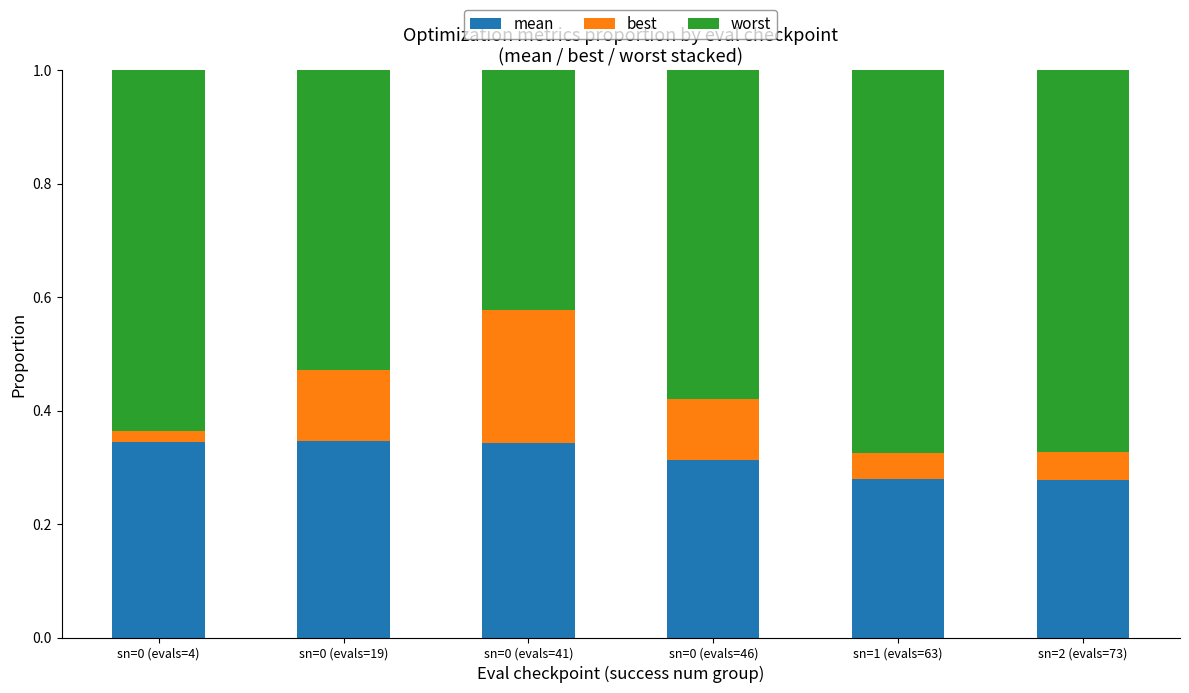

How many mean values are between 0 and 1?

6